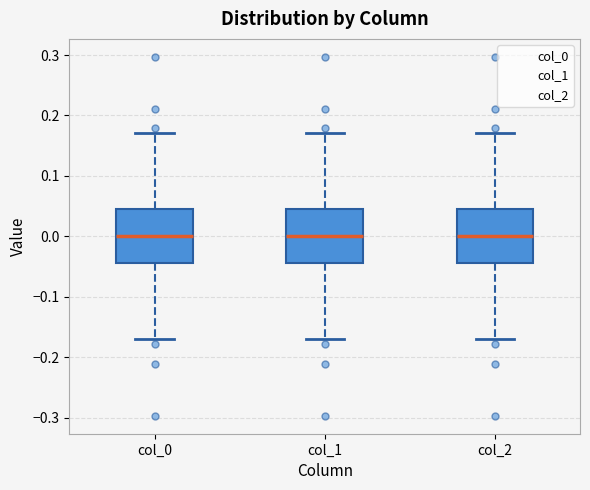

Reading left to right, transcribe this box plot: for each box, give where its median line is, the range the box spans, and where its two whiskers end, as read against the y-axis. The values are not printed on the chart, so give them approximately, as read against the axis.

col_0: median 0.00, box -0.04 to 0.04, whiskers -0.17 to 0.17
col_1: median 0.00, box -0.04 to 0.04, whiskers -0.17 to 0.17
col_2: median 0.00, box -0.04 to 0.04, whiskers -0.17 to 0.17